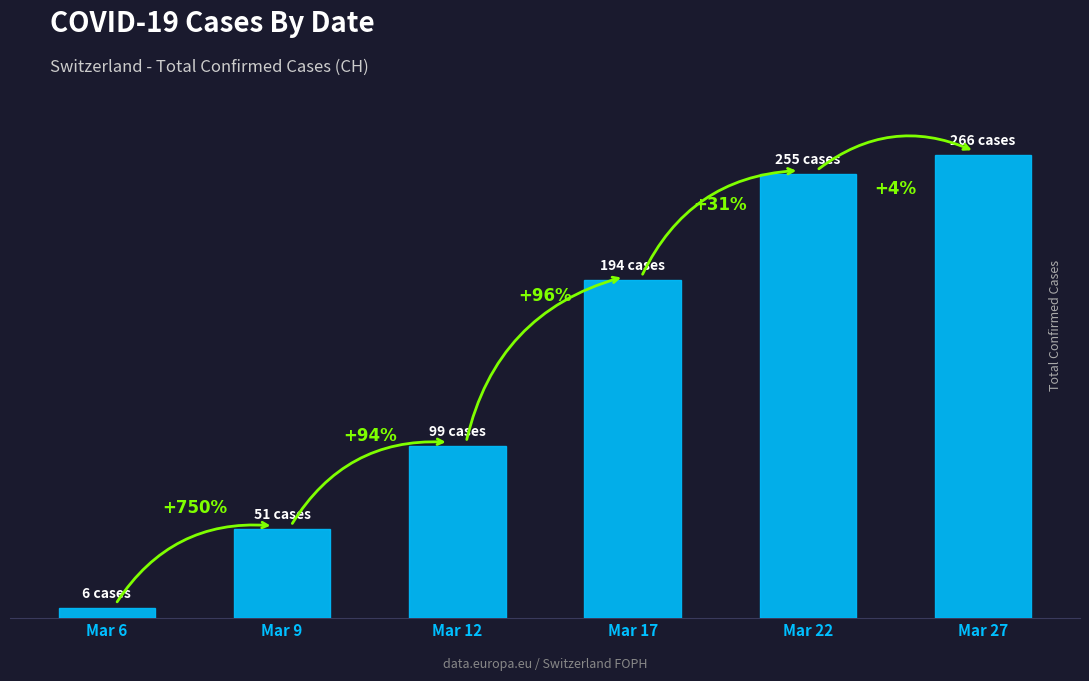

Are the bars horizontal?

No